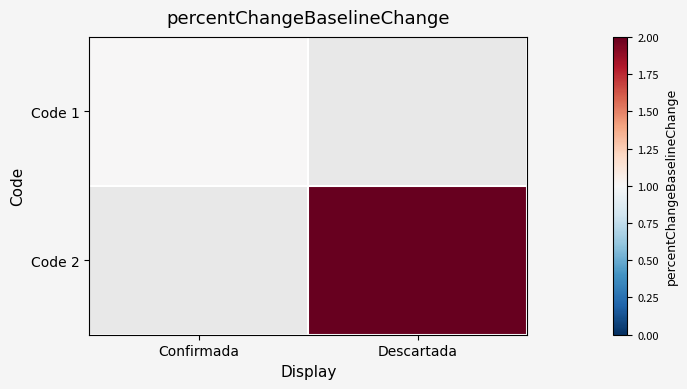

At which label is Code 1 closest to 1?

Confirmada